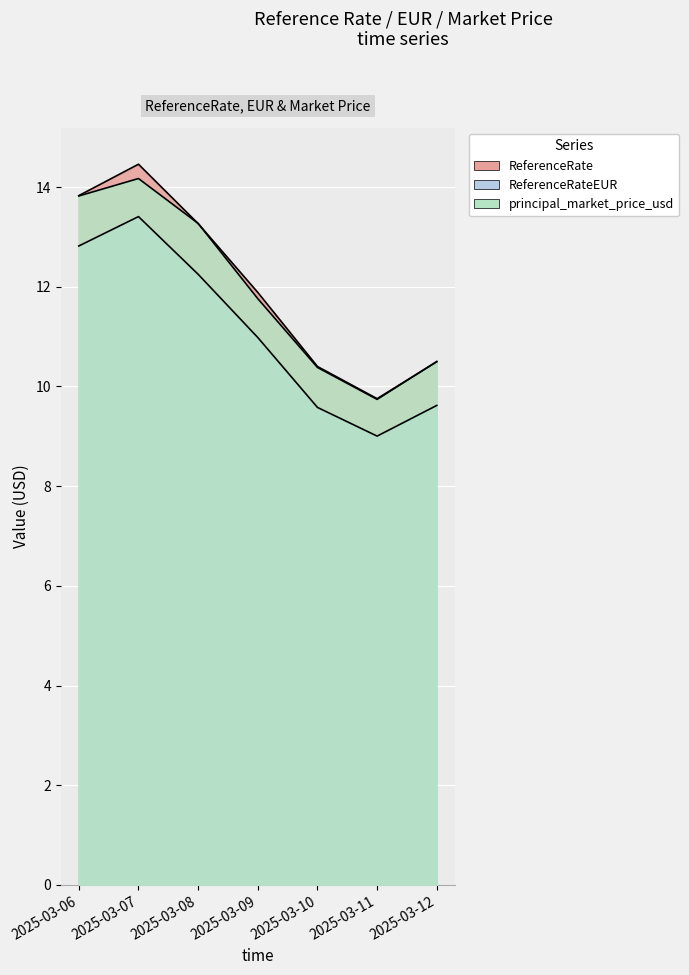

True or false: principal_market_price_usd and ReferenceRateEUR cross at least once.

False